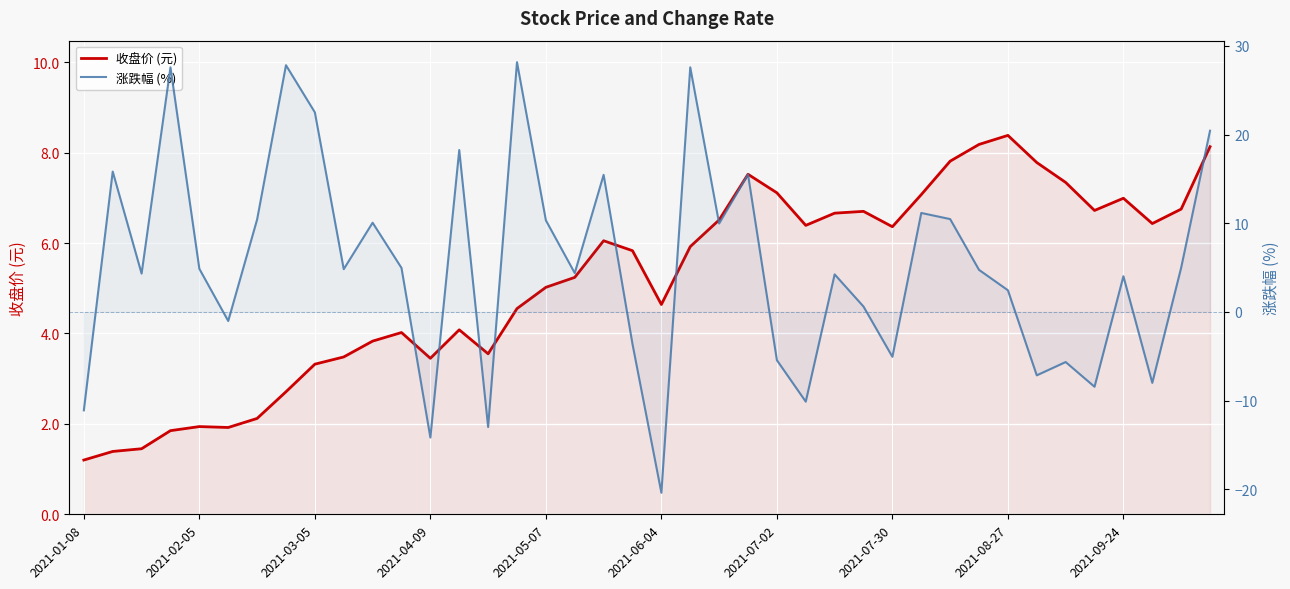

How many positive values does the 涨跌幅 (%) series have?

27